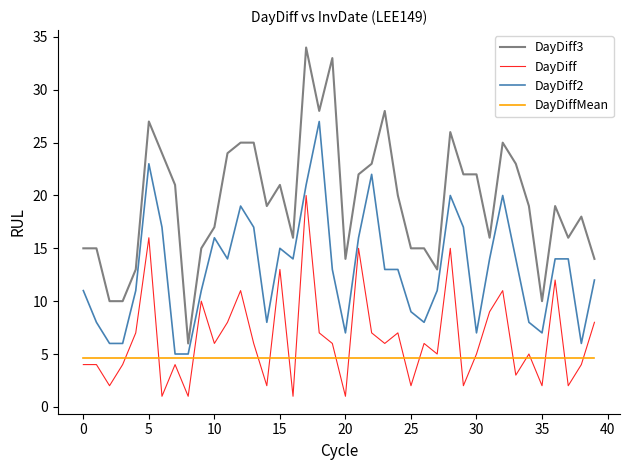

List the series in order of their peak value, lowest first.

DayDiffMean, DayDiff, DayDiff2, DayDiff3